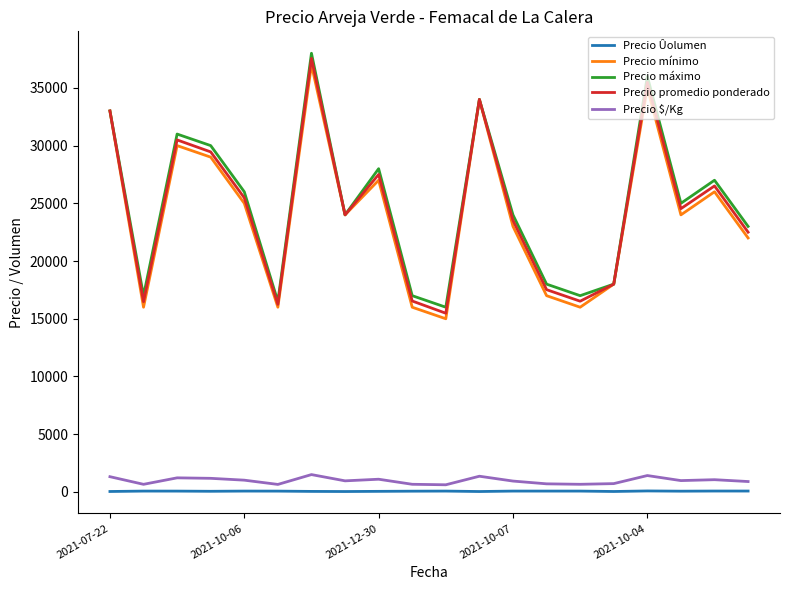

True or false: Precio $/Kg and Precio mínimo intersect in this chart.

False